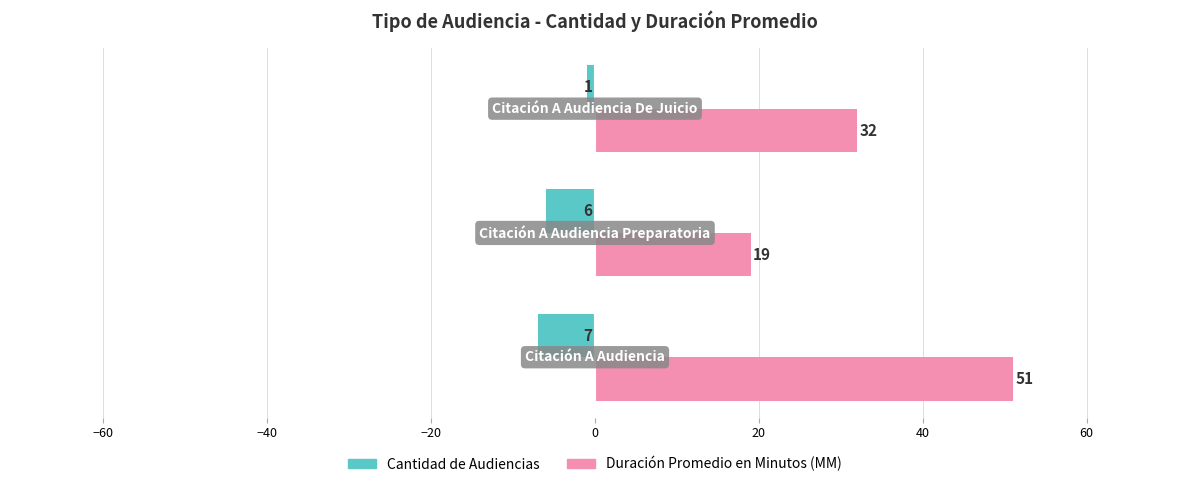

How many values in the Cantidad de Audiencias series are below -6?

1